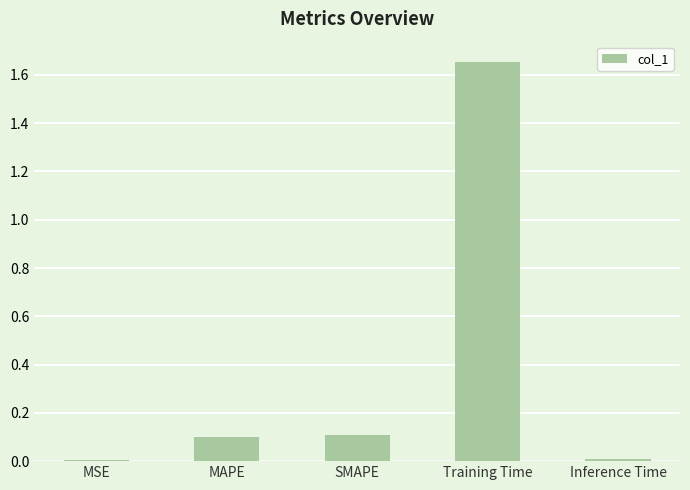

The value at SMAPE is 0.1. True or false?

True